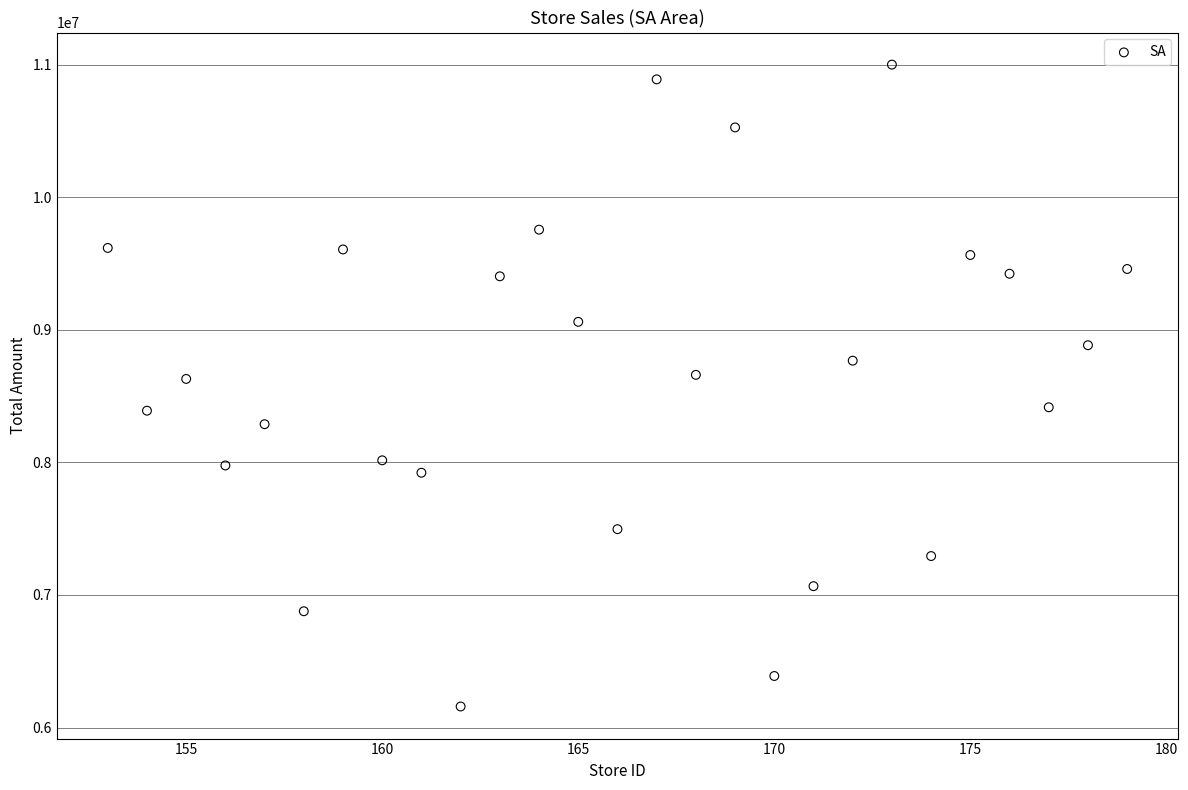

What is the range of Y values (max minus min)?

4842465